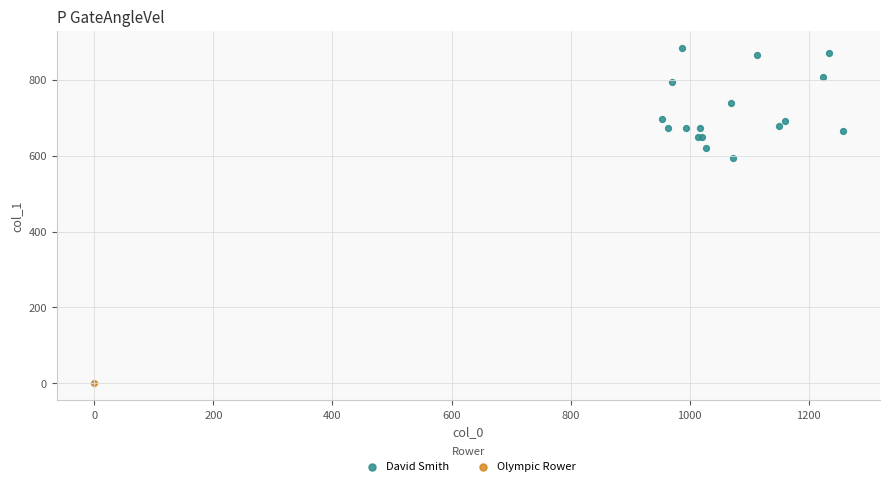

What are all the series names shown in the legend?

David Smith, Olympic Rower